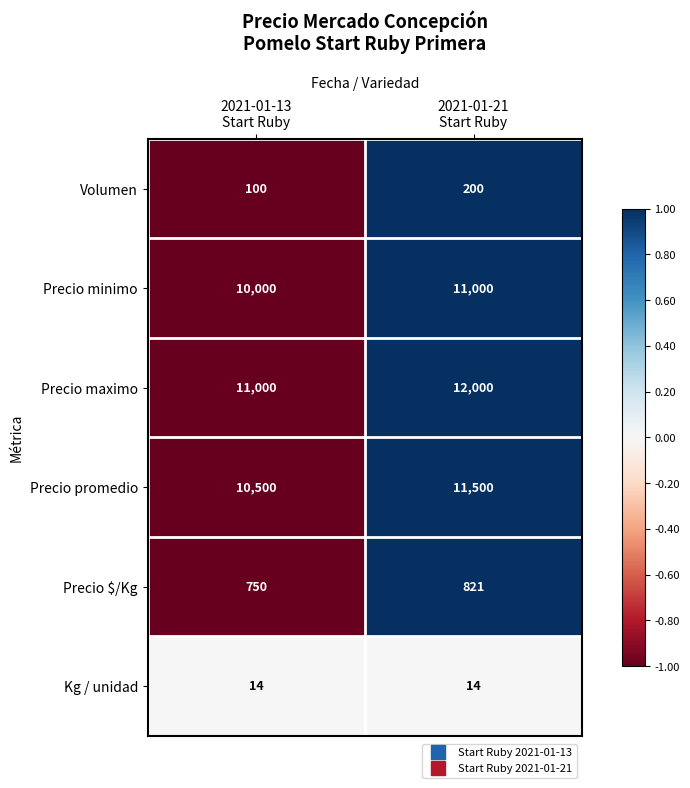

Which series has the largest total across all categories?

Precio maximo